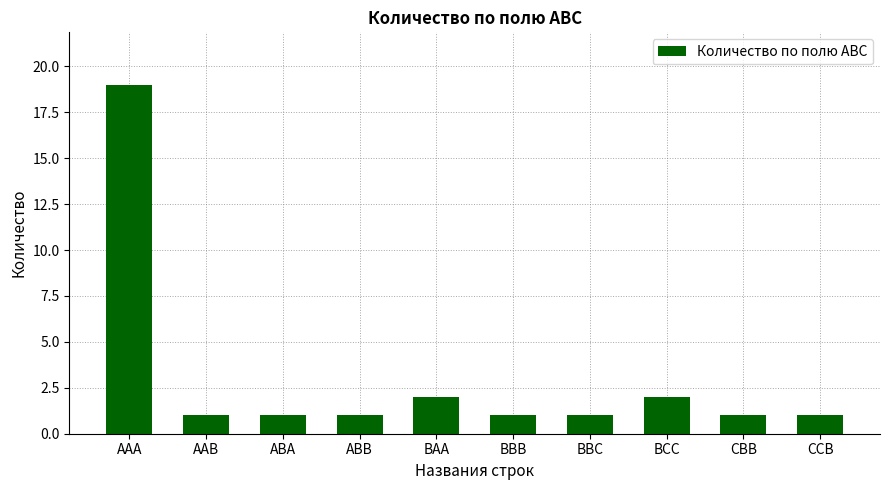

Approximately how many times larger is the value at BBB compared to ABA?

1.0